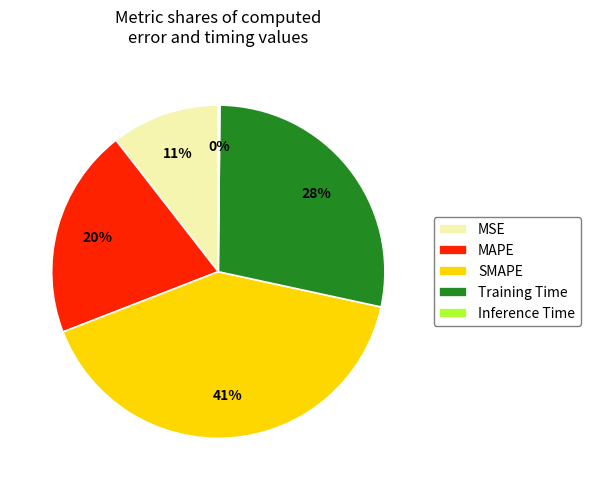

To the nearest percent, what is the difference between the Training Time and MAPE slice percentages?

8%